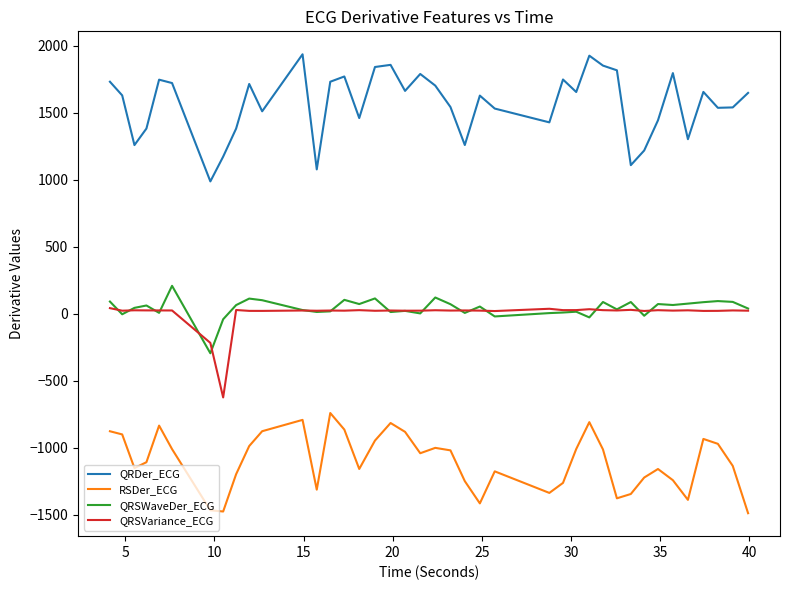

Which series has the largest total across all categories?

QRDer_ECG